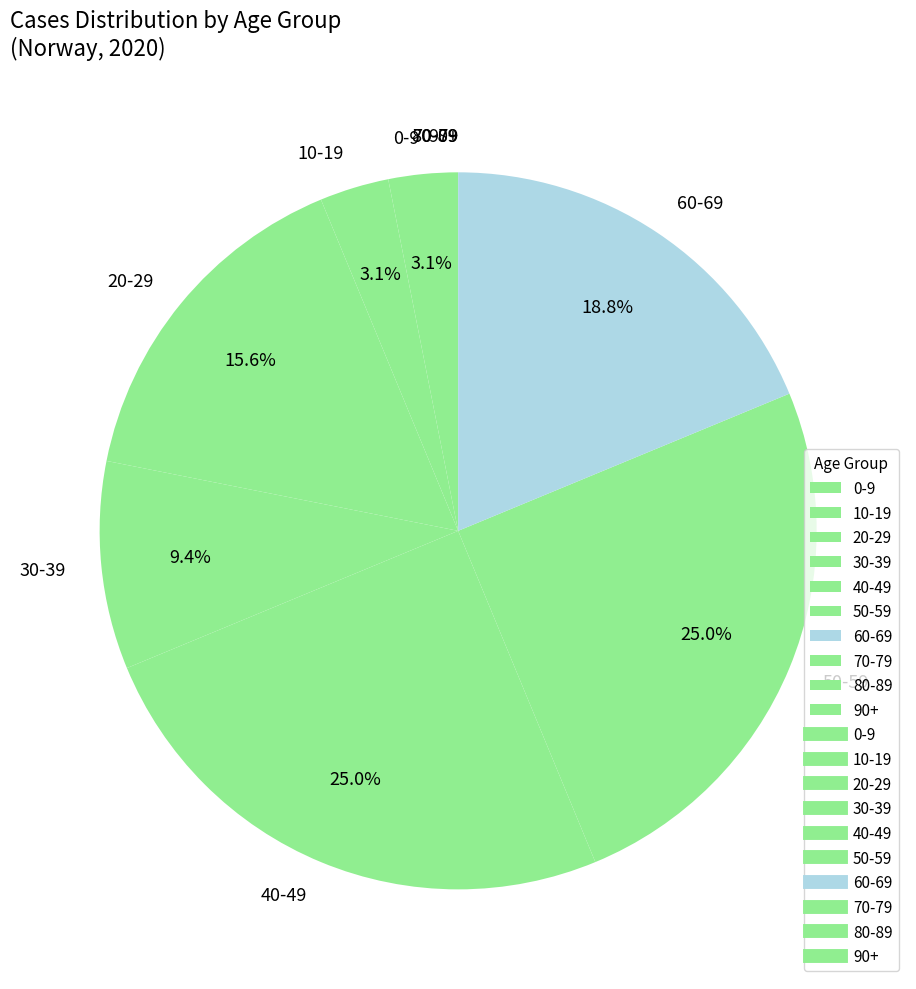

To the nearest percent, what is the difference between the largest and smallest slice percentages?

25%